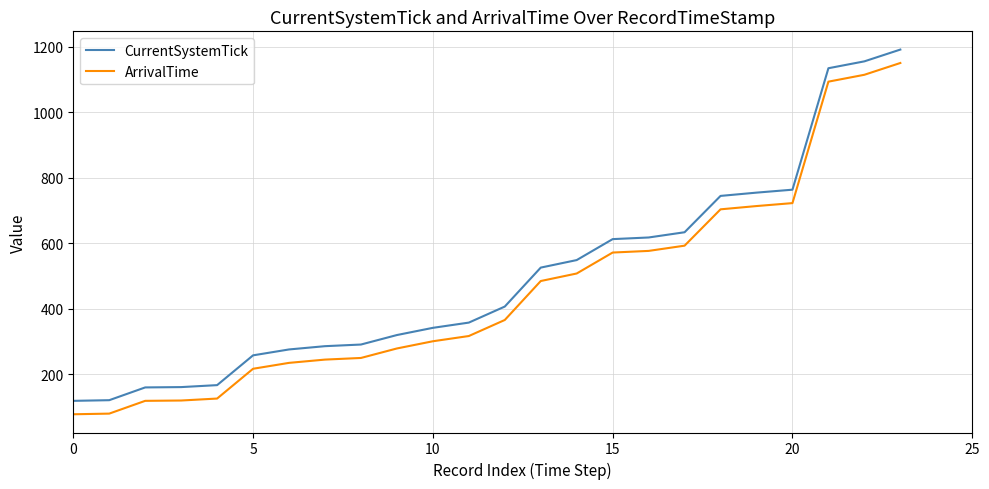

True or false: CurrentSystemTick and ArrivalTime intersect in this chart.

False